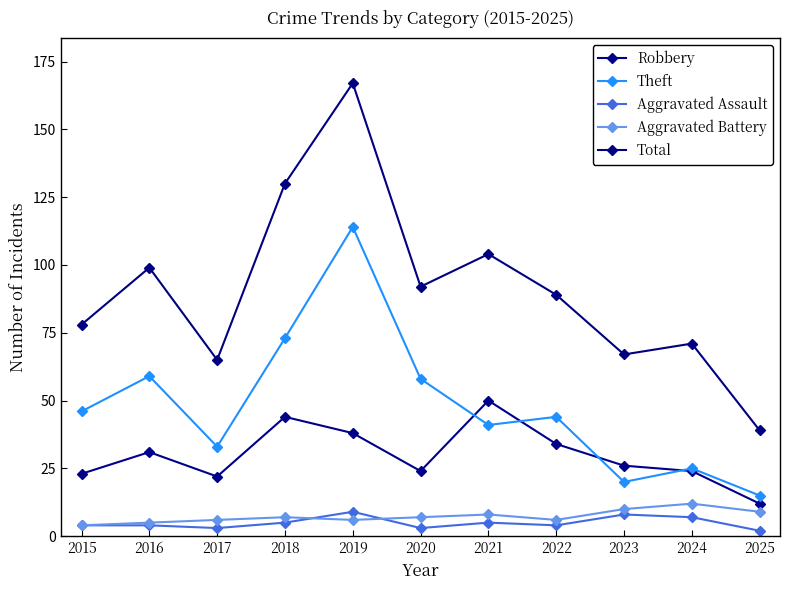

What is the value of the Aggravated Assault point at the 4th from the left?

5